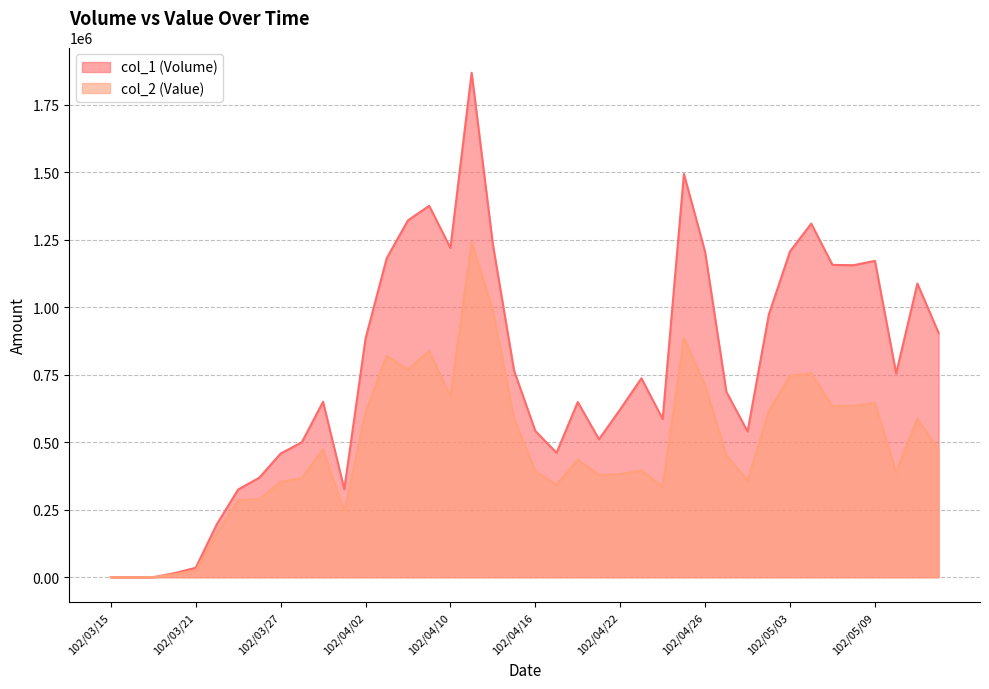

How many lines are shown in the chart?

2